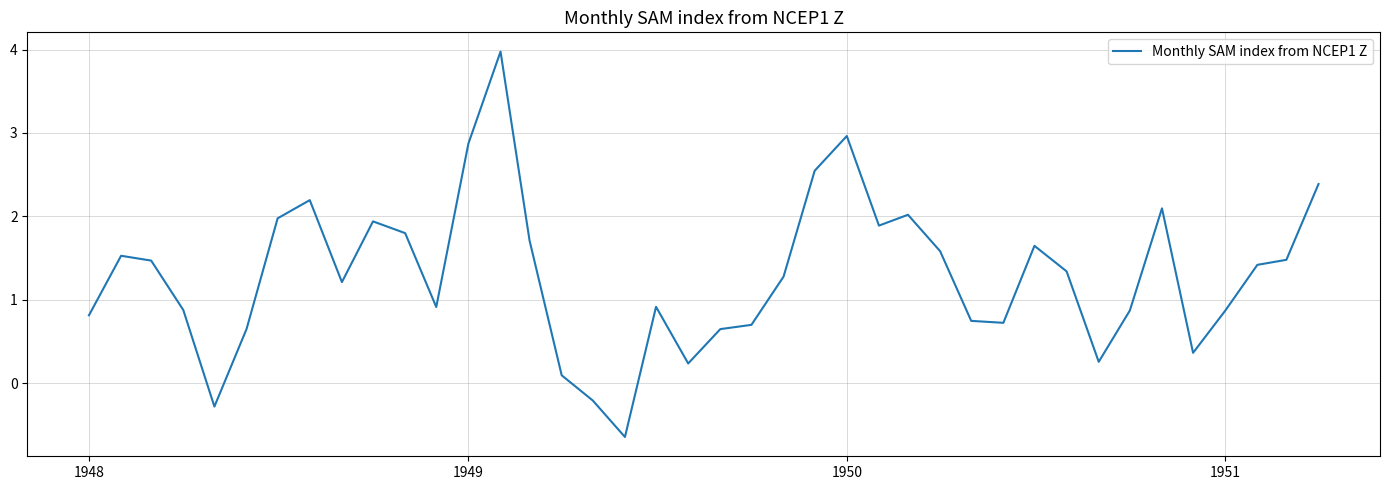

What is the maximum value shown in the chart?

4.0